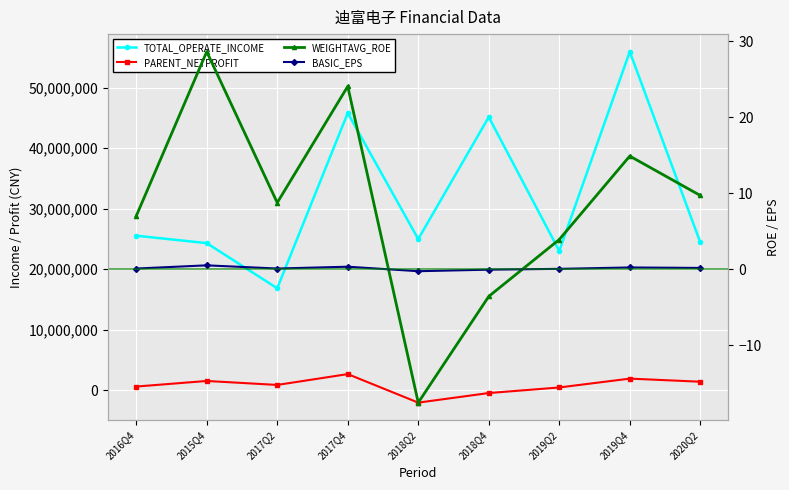

What is the maximum value for TOTAL_OPERATE_INCOME?

55937516.2